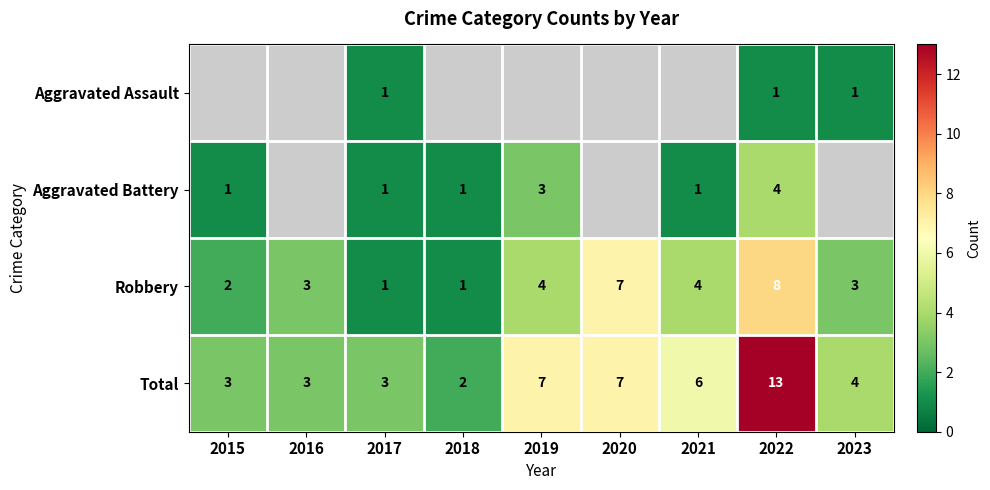

How many series are shown in this chart?

4